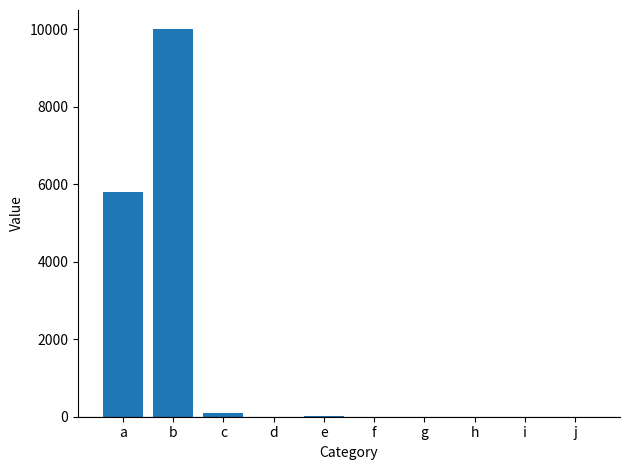

True or false: the data shows 7988.6 at a.

False